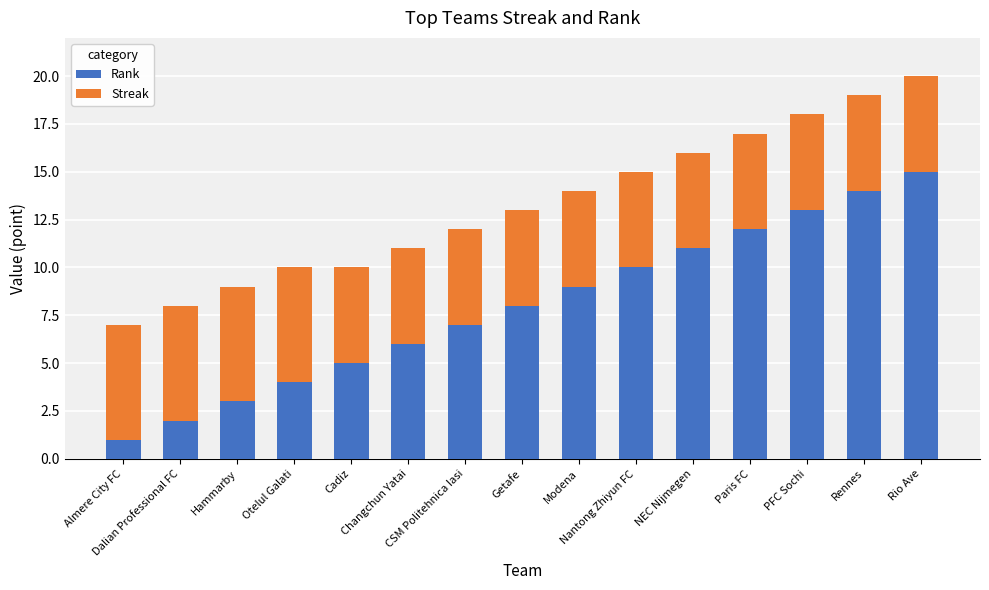

Rank the series by their average value, from highest to lowest.

Rank, Streak